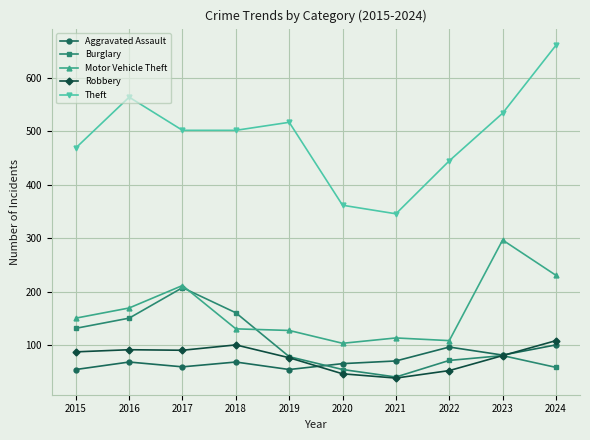

What is the minimum value for Aggravated Assault?

55